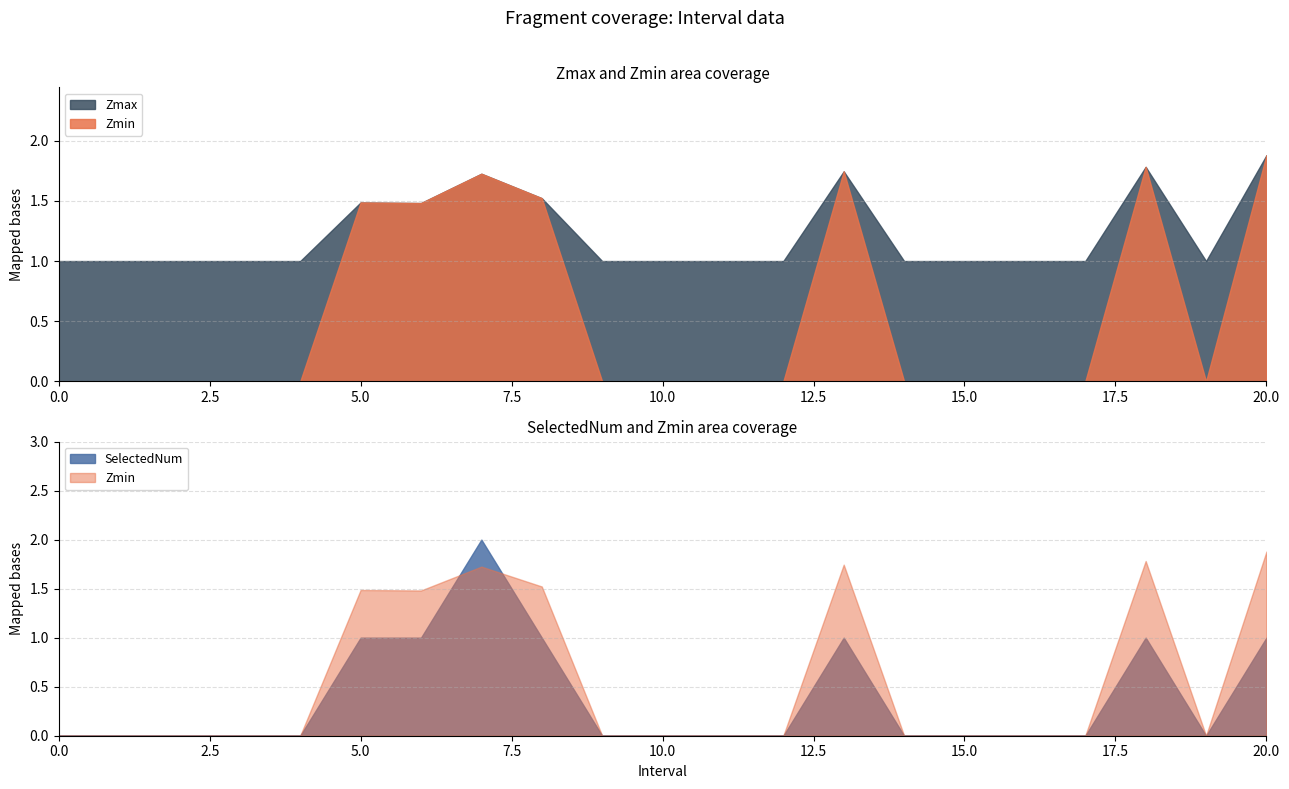

True or false: Zmin has more than 1 points higher than both neighbors.

True